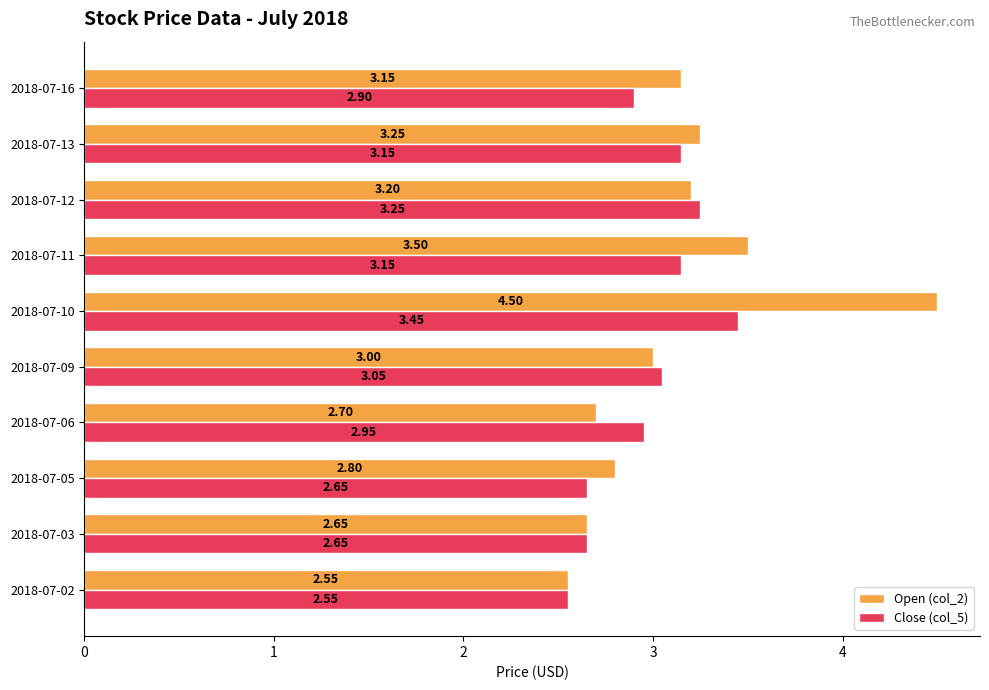

What are all the series names shown in the legend?

Open (col_2), Close (col_5)